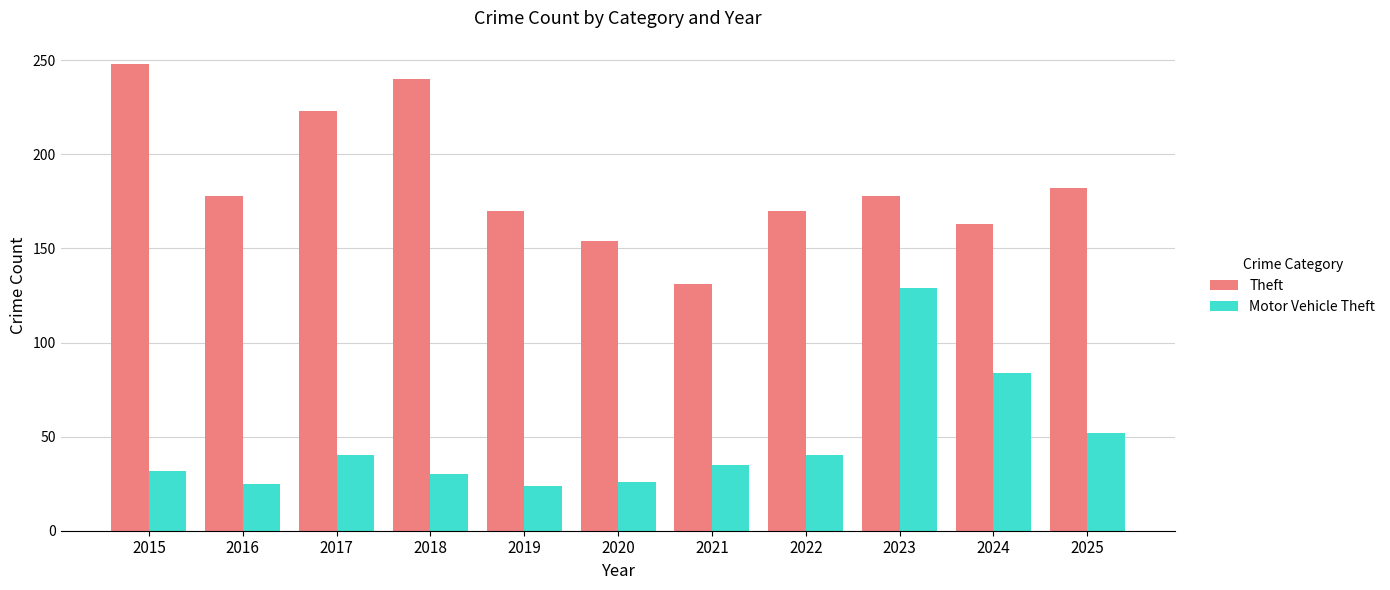

At which category is the sum across all series the highest?

2023